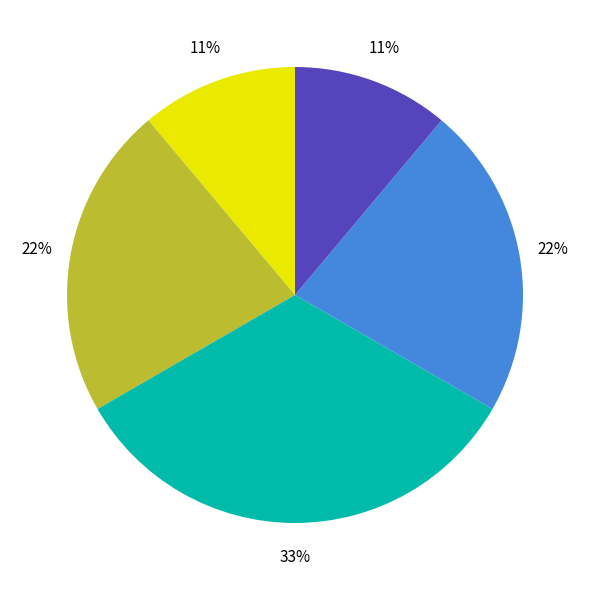

How many segments does this pie chart have?

5